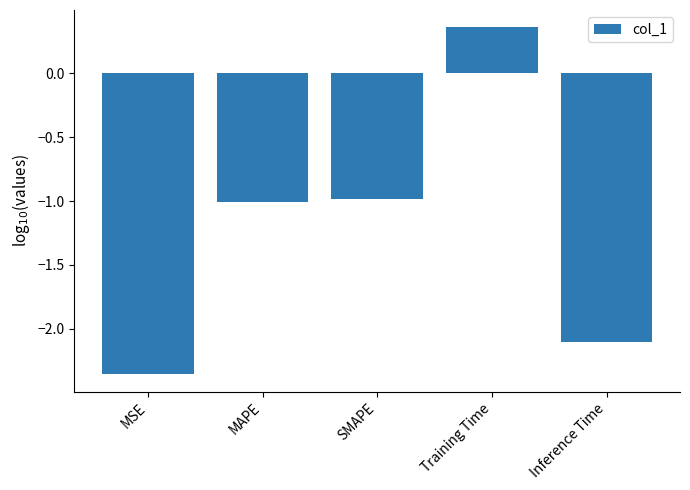

Where does the data first go above -1?

SMAPE